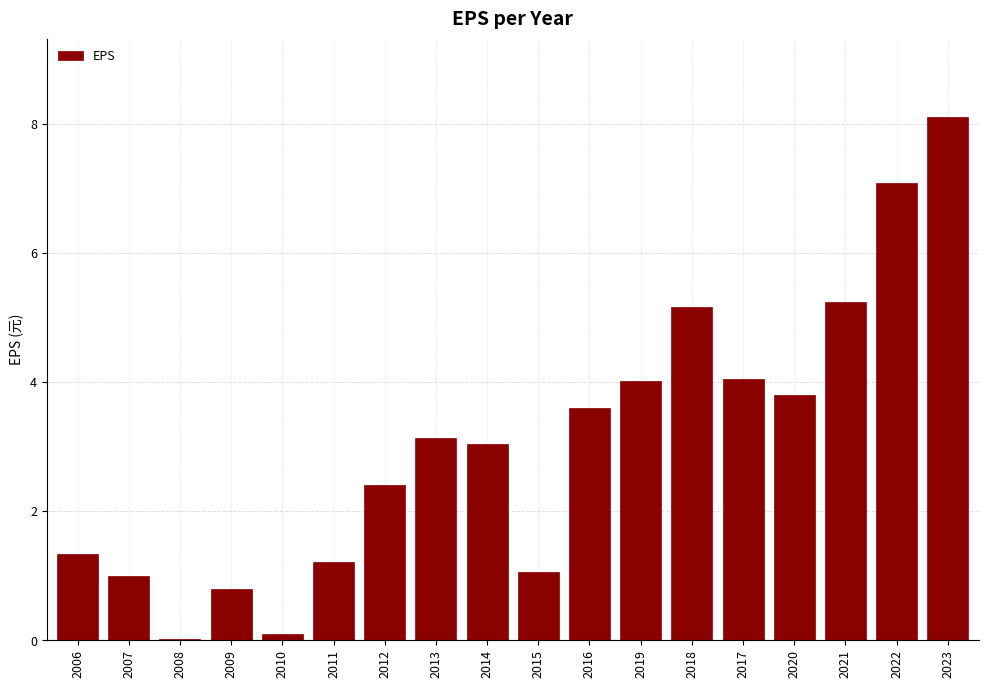

Between 2018 and 2020, which is larger?

2018